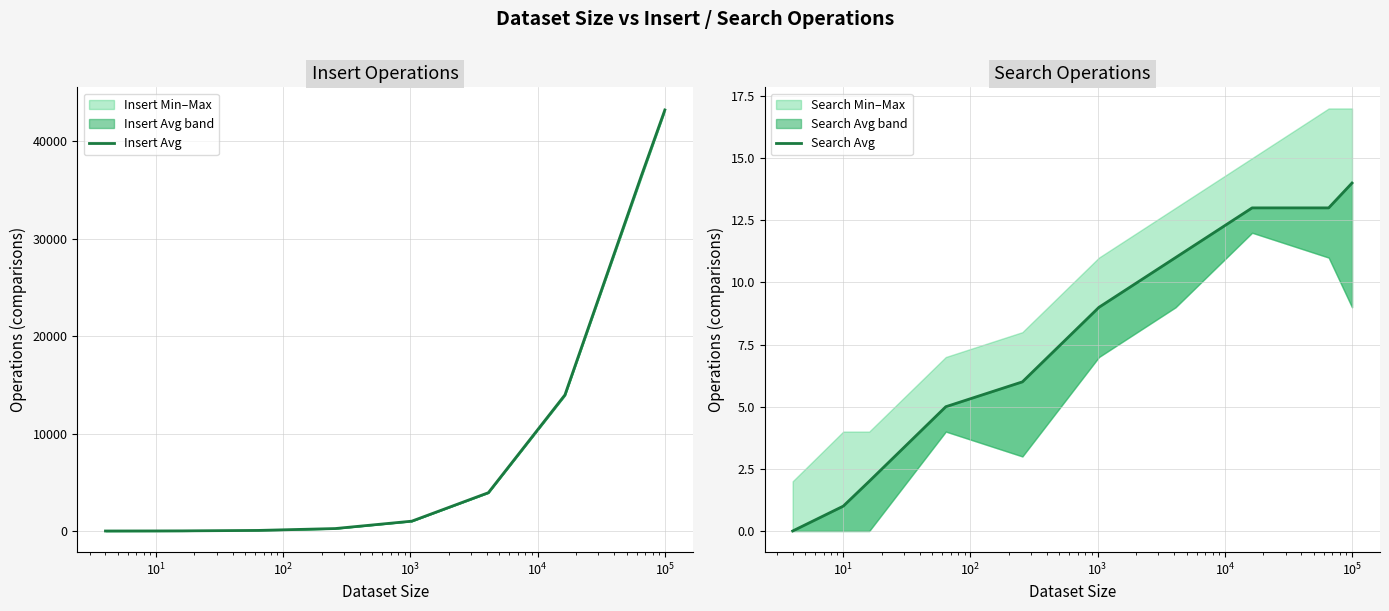

Which has a higher value, $\mathdefault{10^{5}}$ or $\mathdefault{10^{3}}$?

$\mathdefault{10^{5}}$